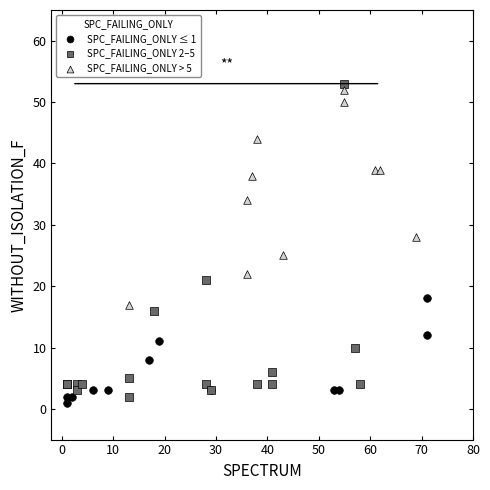

Which series has the widest spread of Y values?

SPC_FAILING_ONLY 2–5